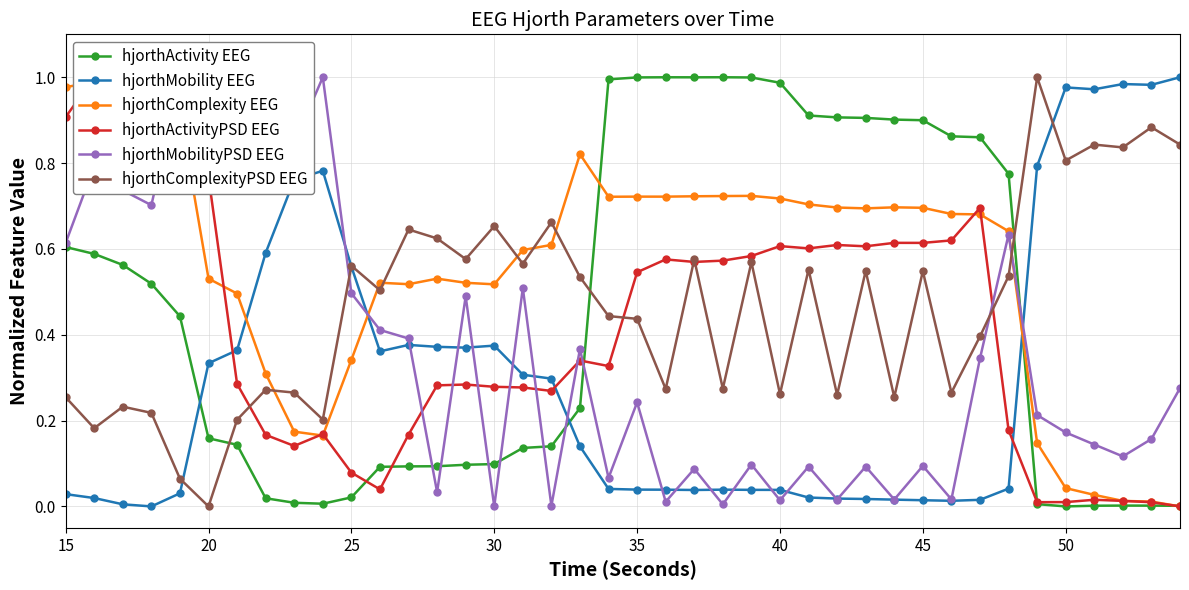

True or false: hjorthMobility EEG has more than 0 points higher than both neighbors.

True